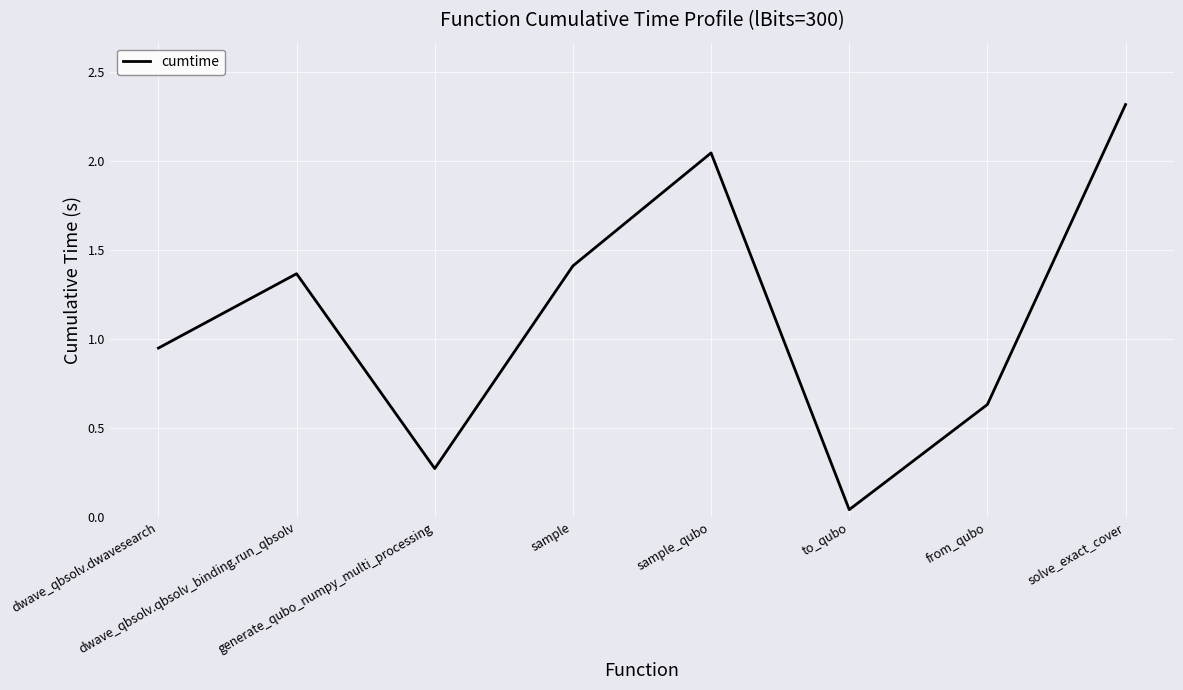

How many values are below 1?

4